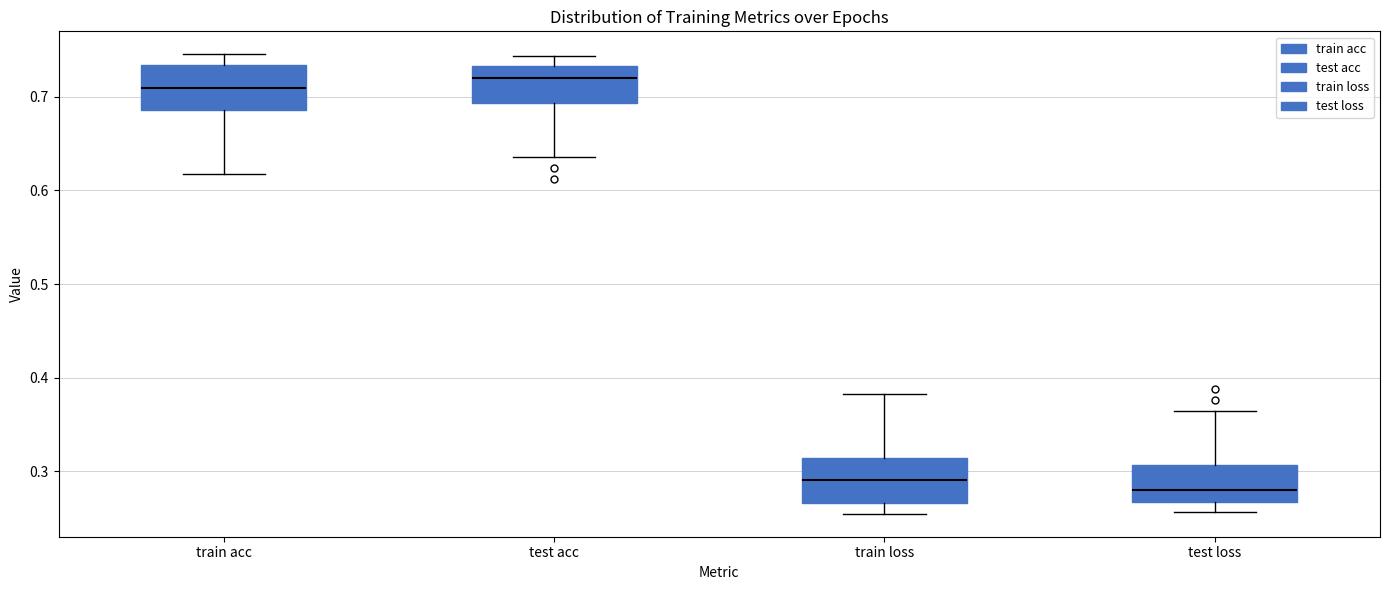

Reading left to right, transcribe this box plot: for each box, give where its median line is, the range the box spans, and where its two whiskers end, as read against the y-axis. The values are not printed on the chart, so give them approximately, as read against the axis.

train acc: median 0.71, box 0.69 to 0.73, whiskers 0.62 to 0.75
test acc: median 0.72, box 0.69 to 0.73, whiskers 0.64 to 0.74
train loss: median 0.29, box 0.27 to 0.31, whiskers 0.25 to 0.38
test loss: median 0.28, box 0.27 to 0.31, whiskers 0.26 to 0.36